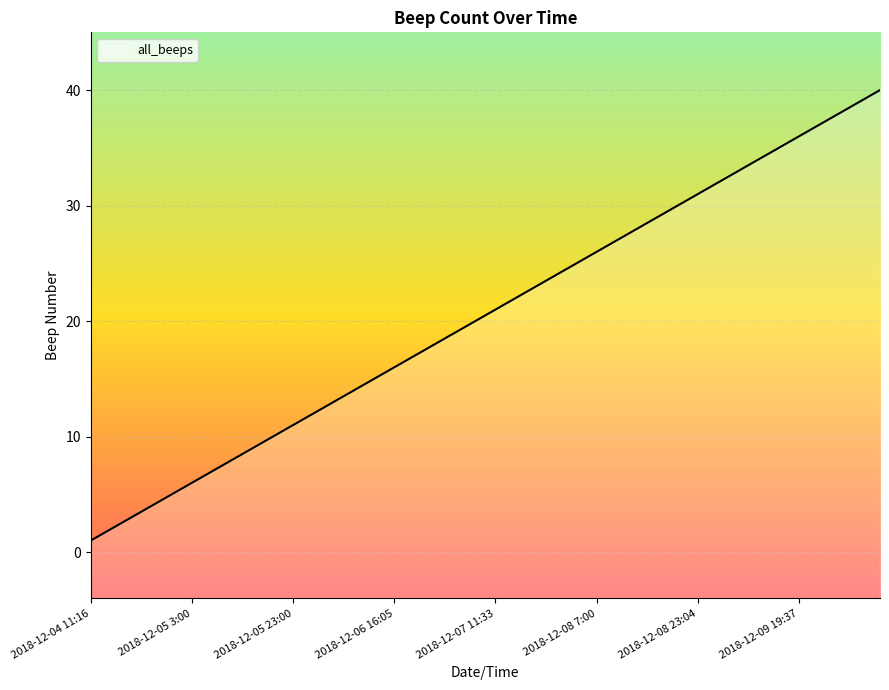

What is the average value?

20